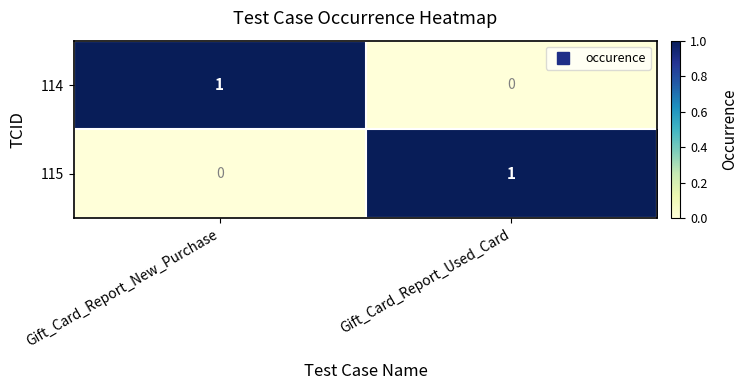

At Gift_Card_Report_New_Purchase, list the series in order from smallest to largest.

115, 114